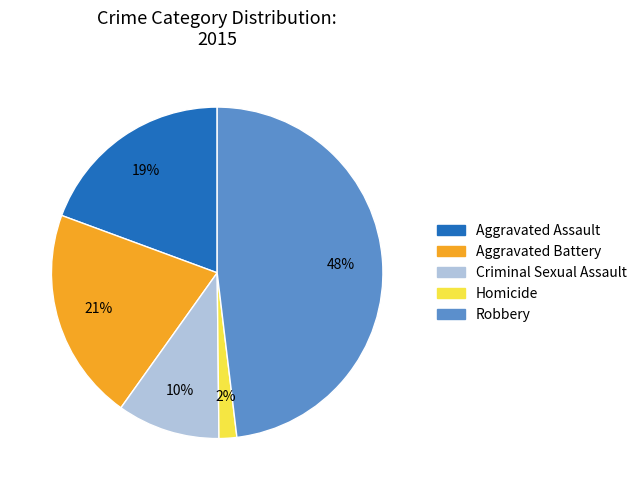

What percentage is the Robbery slice, to the nearest percent?

48%